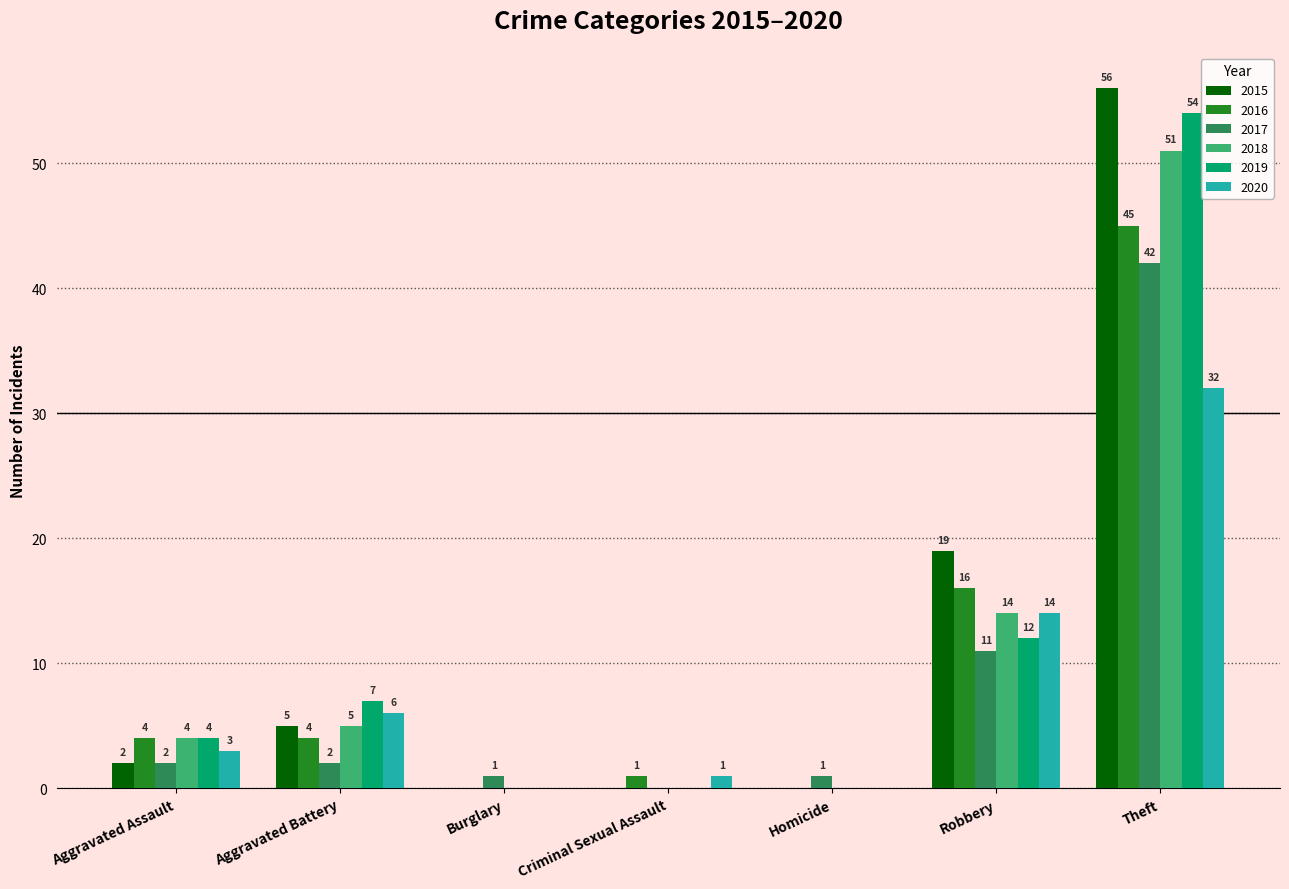

Reading right to left, extract all data points from this chart.

2015: Theft=56	Robbery=19	Homicide=0	Criminal Sexual Assault=0	Burglary=0	Aggravated Battery=5	Aggravated Assault=2
2016: Theft=45	Robbery=16	Homicide=0	Criminal Sexual Assault=1	Burglary=0	Aggravated Battery=4	Aggravated Assault=4
2017: Theft=42	Robbery=11	Homicide=1	Criminal Sexual Assault=0	Burglary=1	Aggravated Battery=2	Aggravated Assault=2
2018: Theft=51	Robbery=14	Homicide=0	Criminal Sexual Assault=0	Burglary=0	Aggravated Battery=5	Aggravated Assault=4
2019: Theft=54	Robbery=12	Homicide=0	Criminal Sexual Assault=0	Burglary=0	Aggravated Battery=7	Aggravated Assault=4
2020: Theft=32	Robbery=14	Homicide=0	Criminal Sexual Assault=1	Burglary=0	Aggravated Battery=6	Aggravated Assault=3